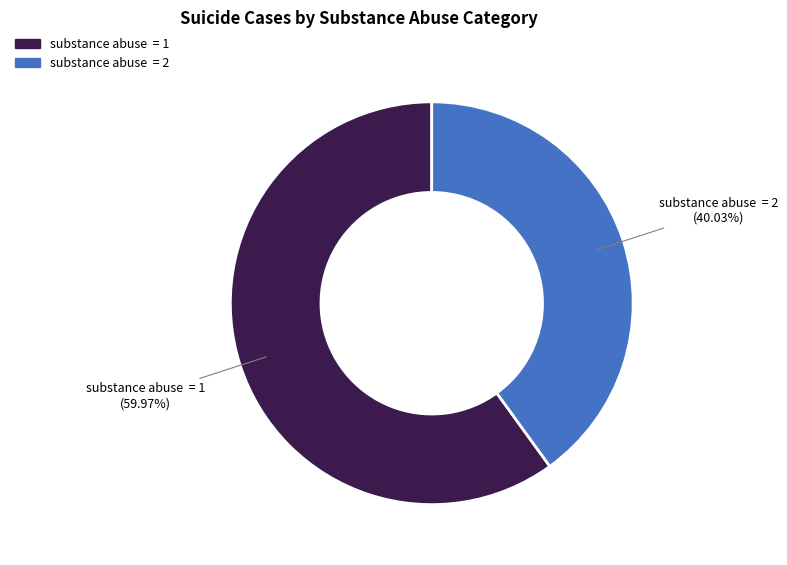

What is the largest slice in the pie chart?

substance abuse = 1